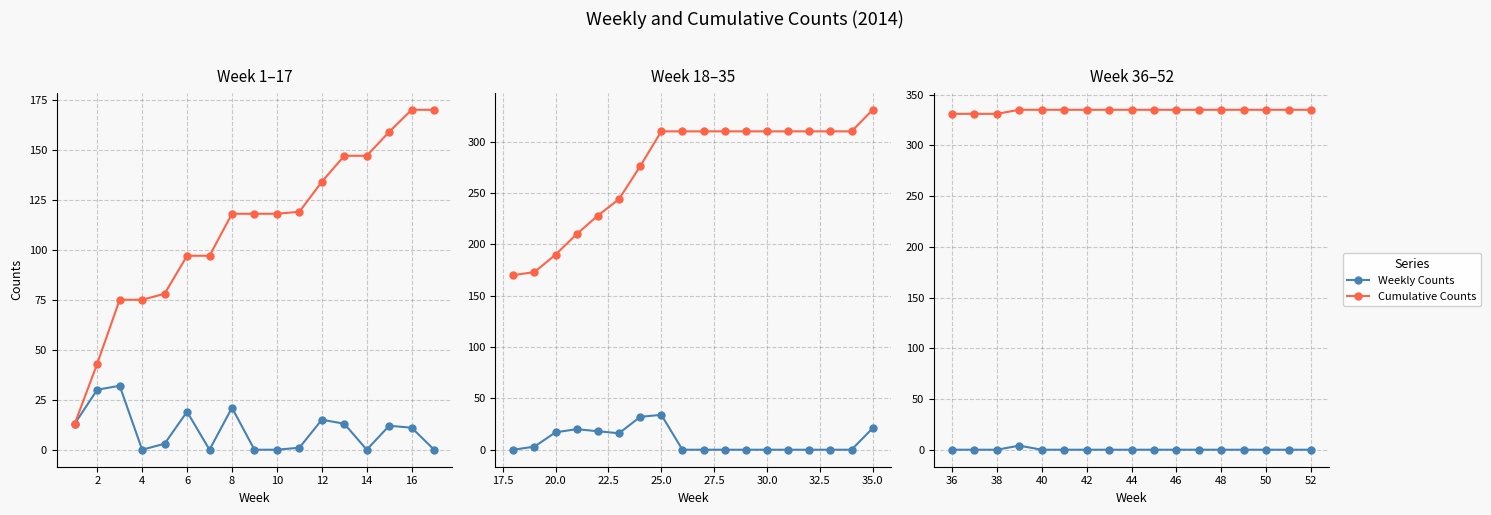

Rank the series by their average value, from lowest to highest.

Weekly Counts, Cumulative Counts